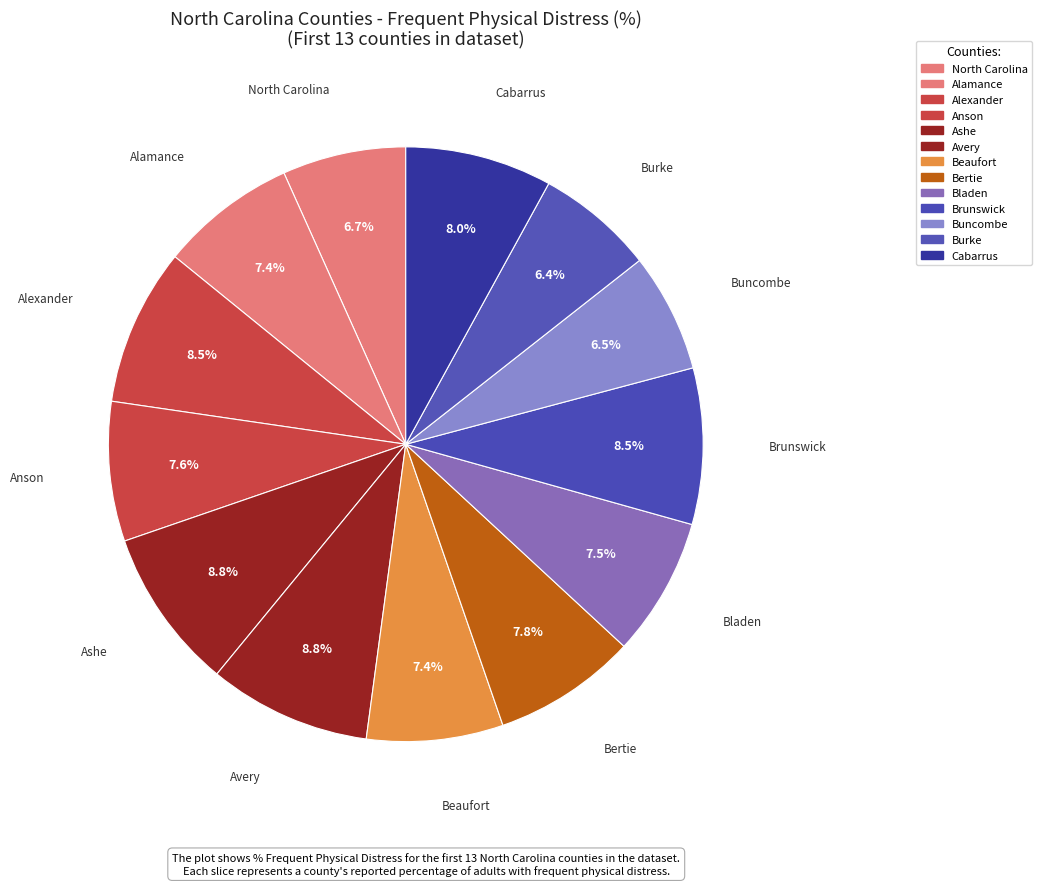

Is there a majority slice in this chart?

No